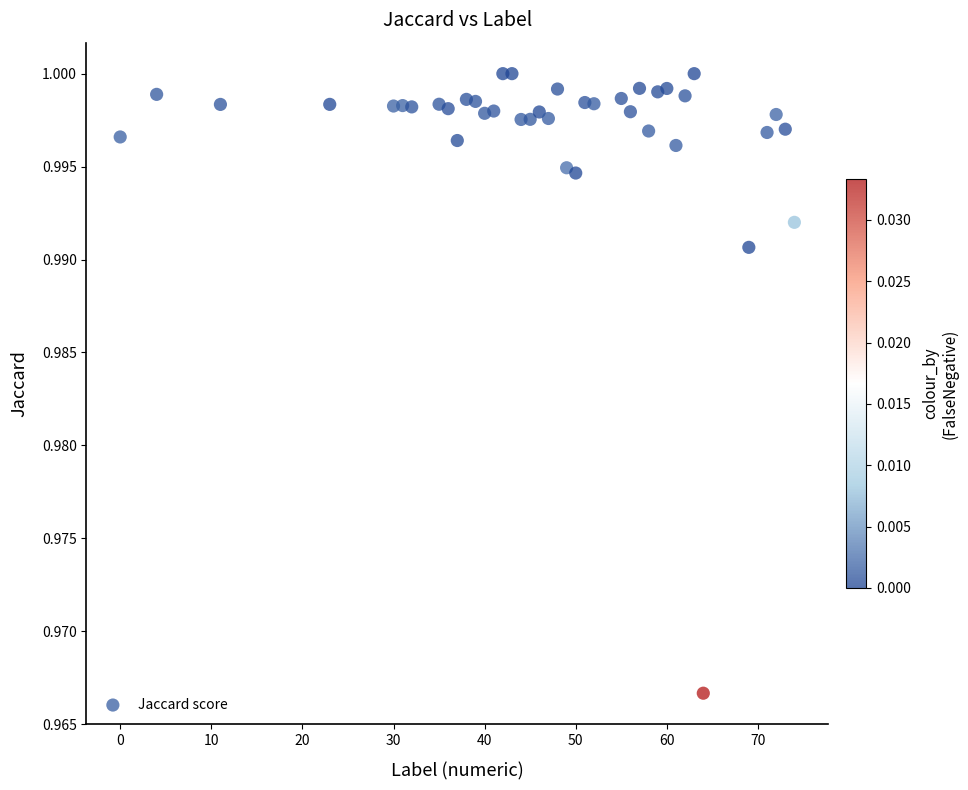

What is the range of X values (max minus min)?

74.0